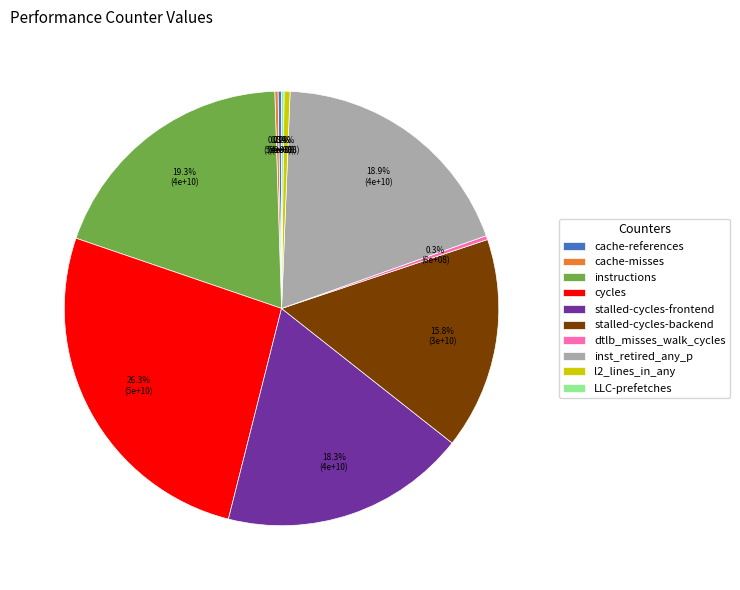

What percentage is the instructions slice, to the nearest percent?

19%